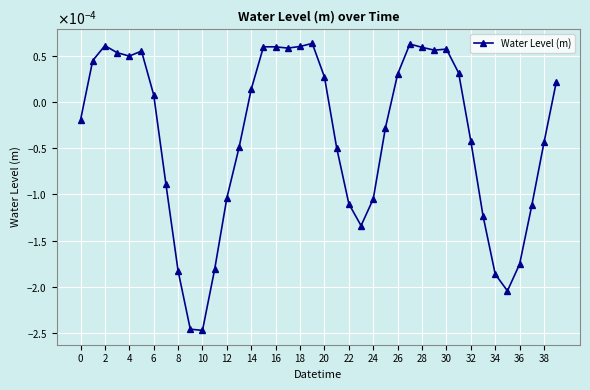

Is this an area chart (filled region under the line)?

No